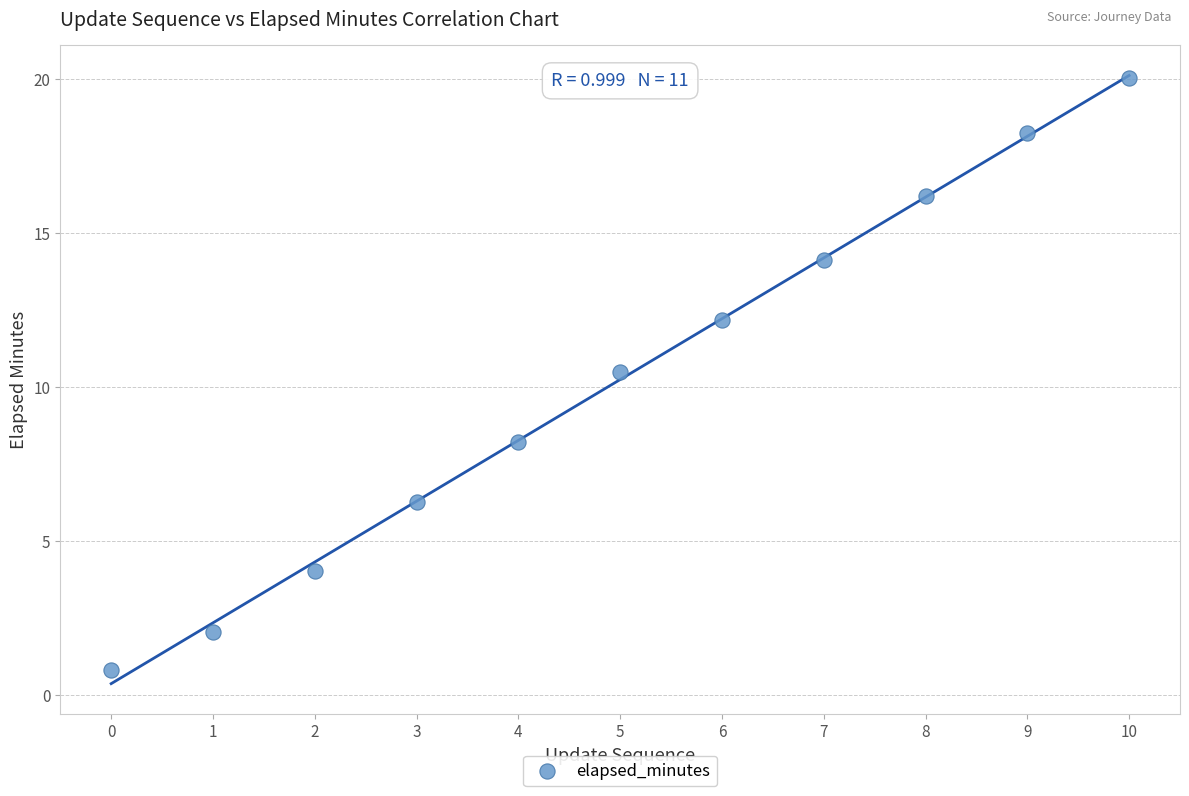

What Y value in the scatter plot is closest to 10?

10.5